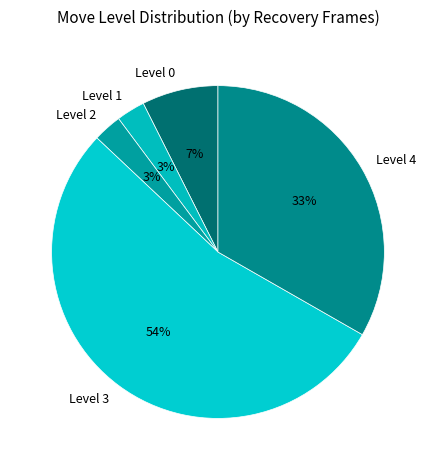

The Level 4 slice represents 33% of the pie. True or false?

True